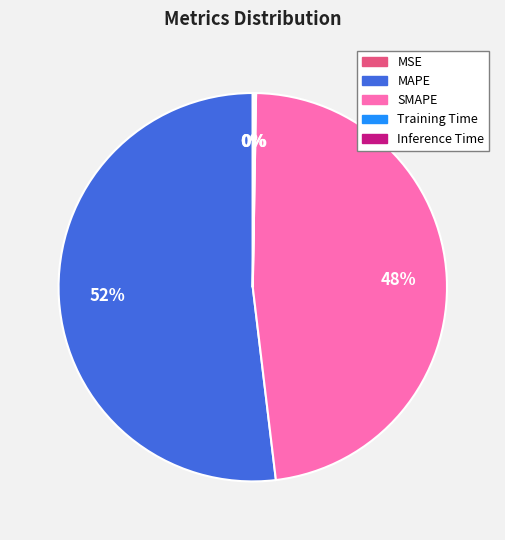

Is it true that SMAPE is 48% of the pie?

True